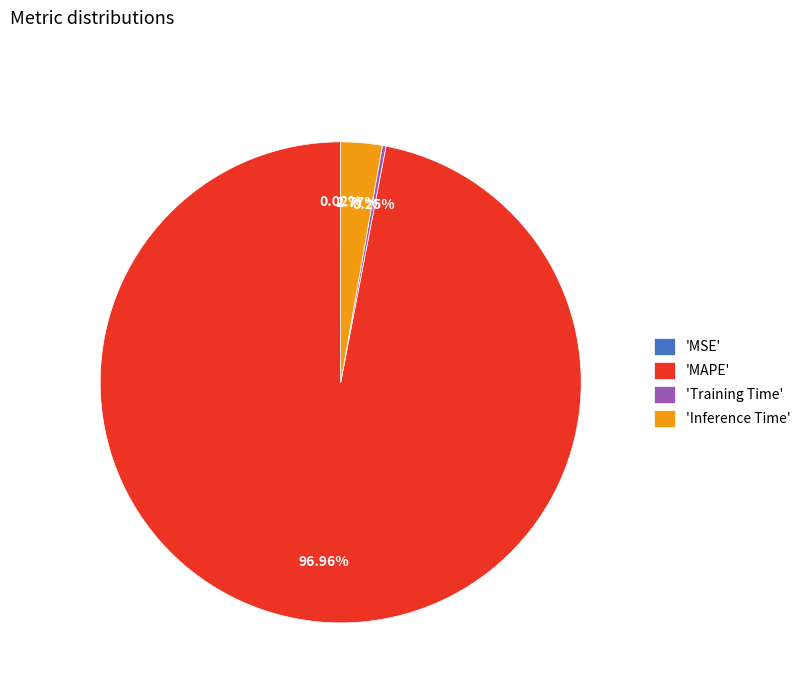

Which slice represents more than half of the pie?

'MAPE'